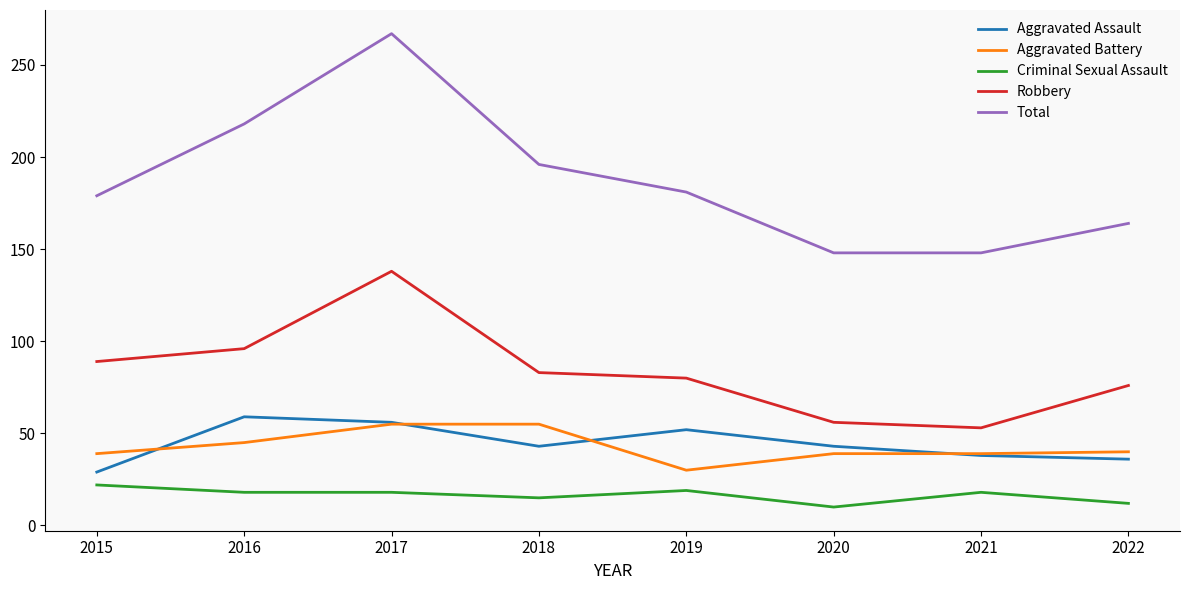

How many Total values are between 164 and 218?

5